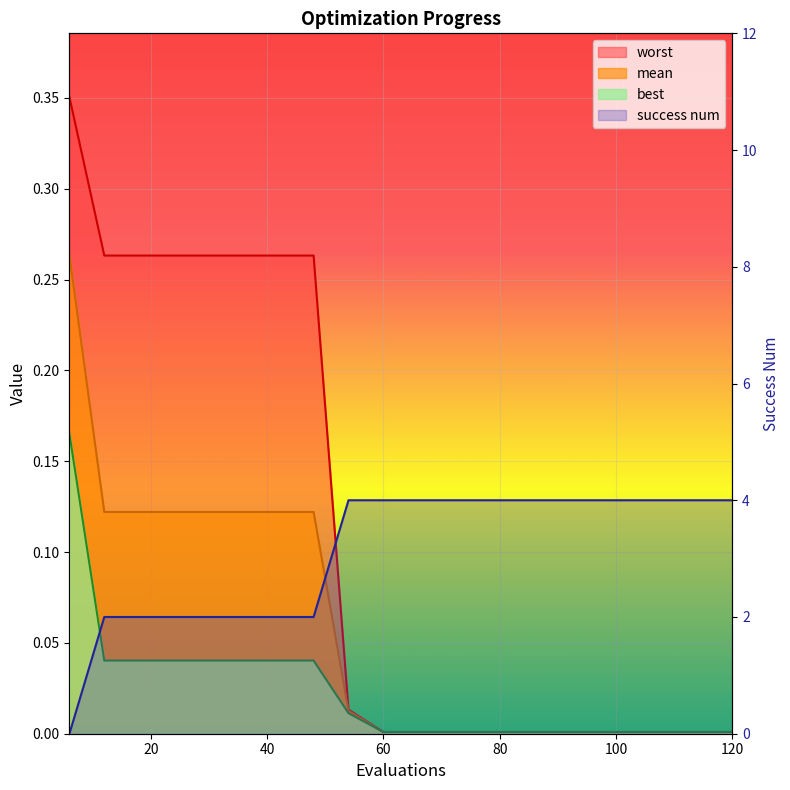

True or false: worst has more than 1 points higher than both neighbors.

False